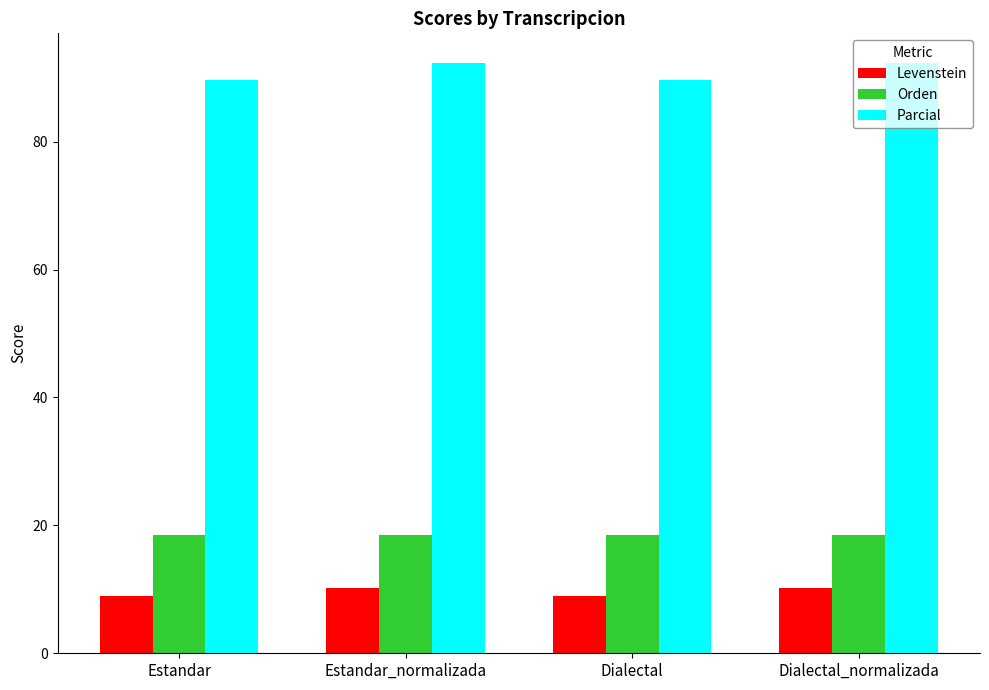

The value of Parcial at Estandar_normalizada is 92.3. True or false?

True